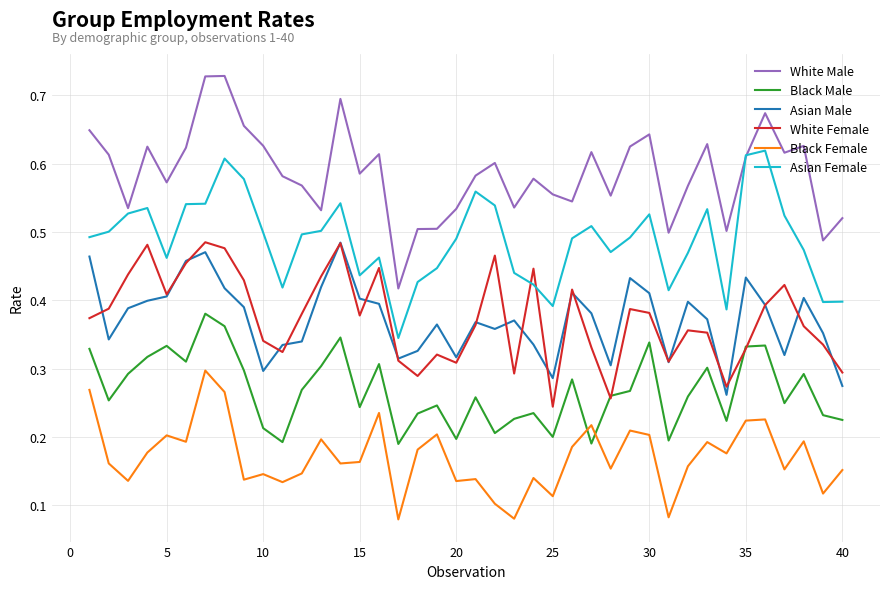

True or false: White Male and Black Male cross at least once.

False